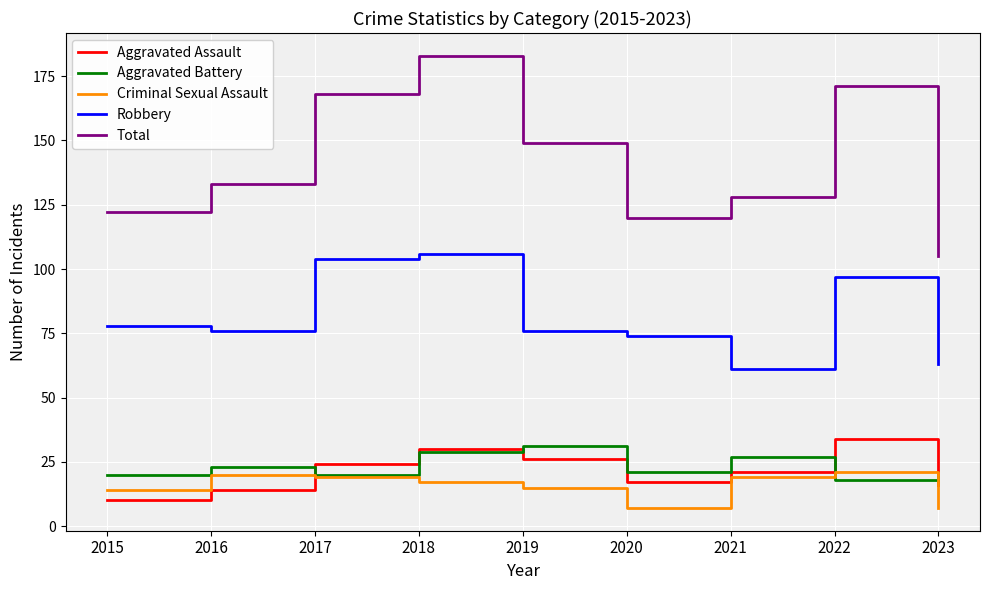

What is the difference between the maximum and minimum values in the Aggravated Battery series?

13